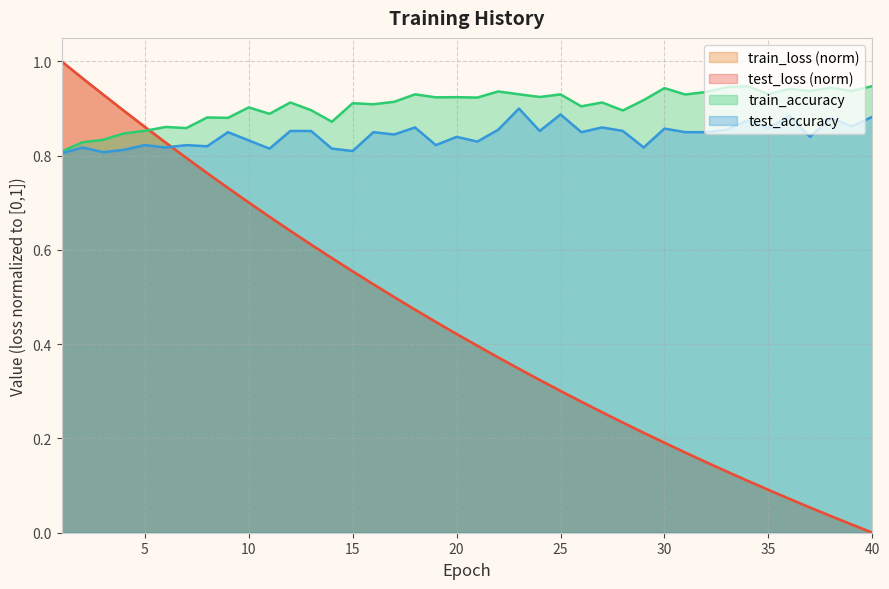

Between which two adjacent categories do test_accuracy and train_loss first intersect?

6 and 7